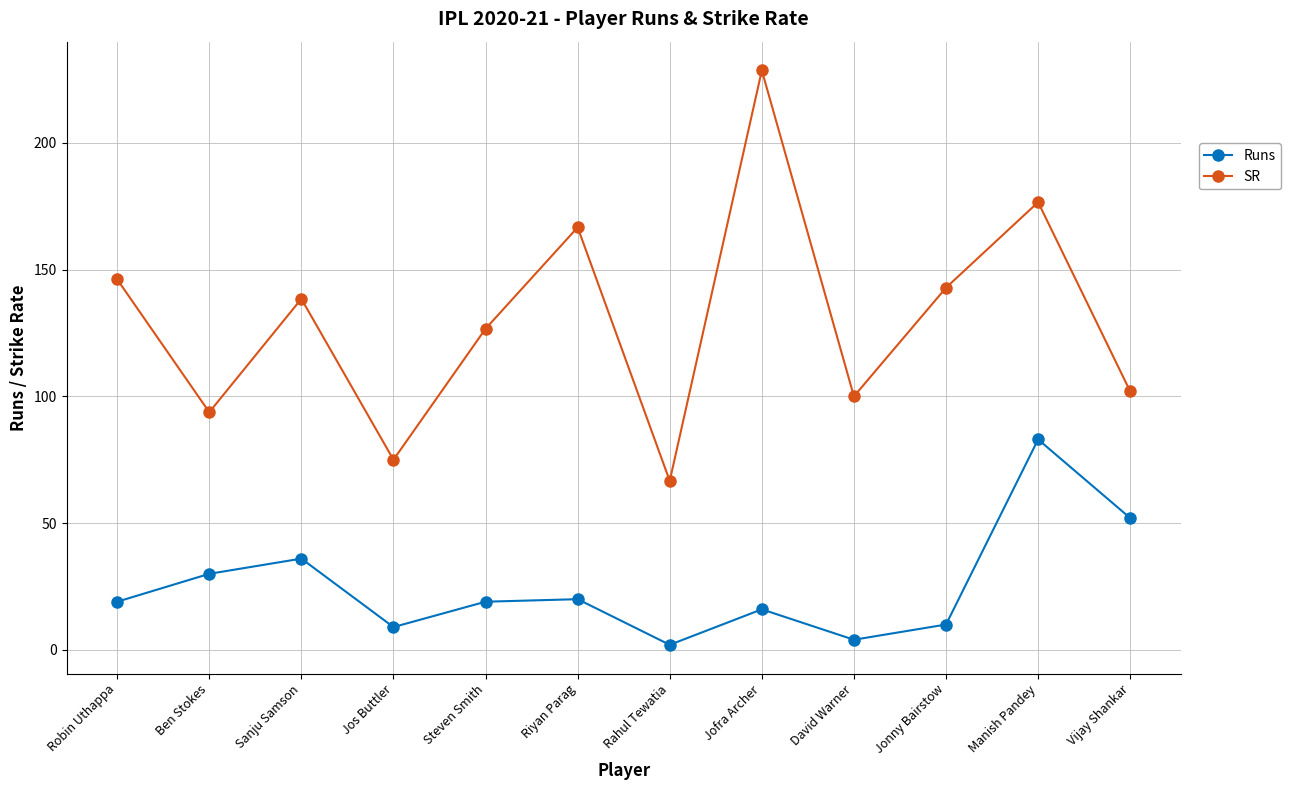

Which category has the highest value in the SR series?

Jofra Archer